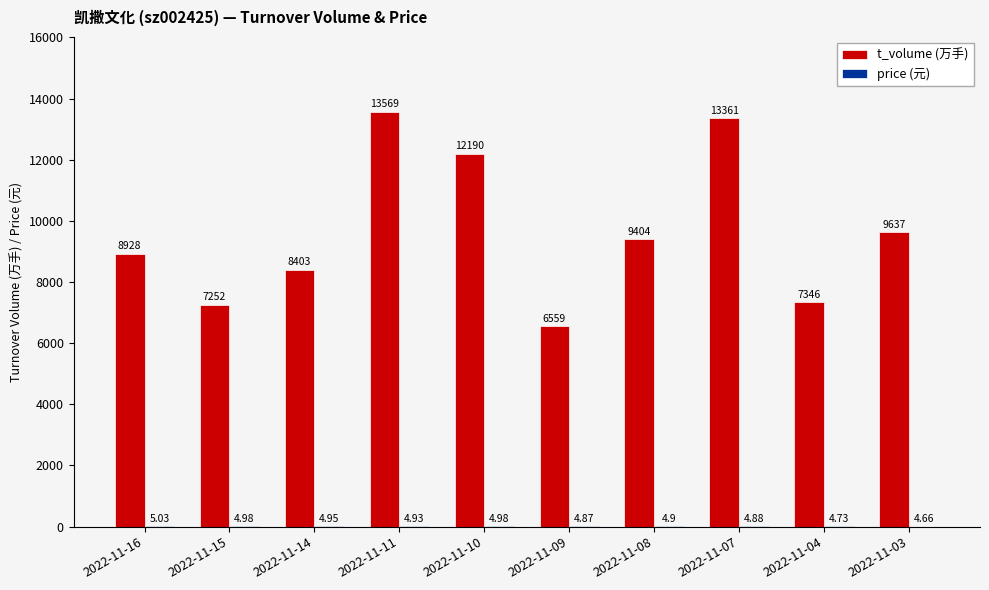

What is the approximate value of t_volume (万手) at 2022-11-11?

13569.0